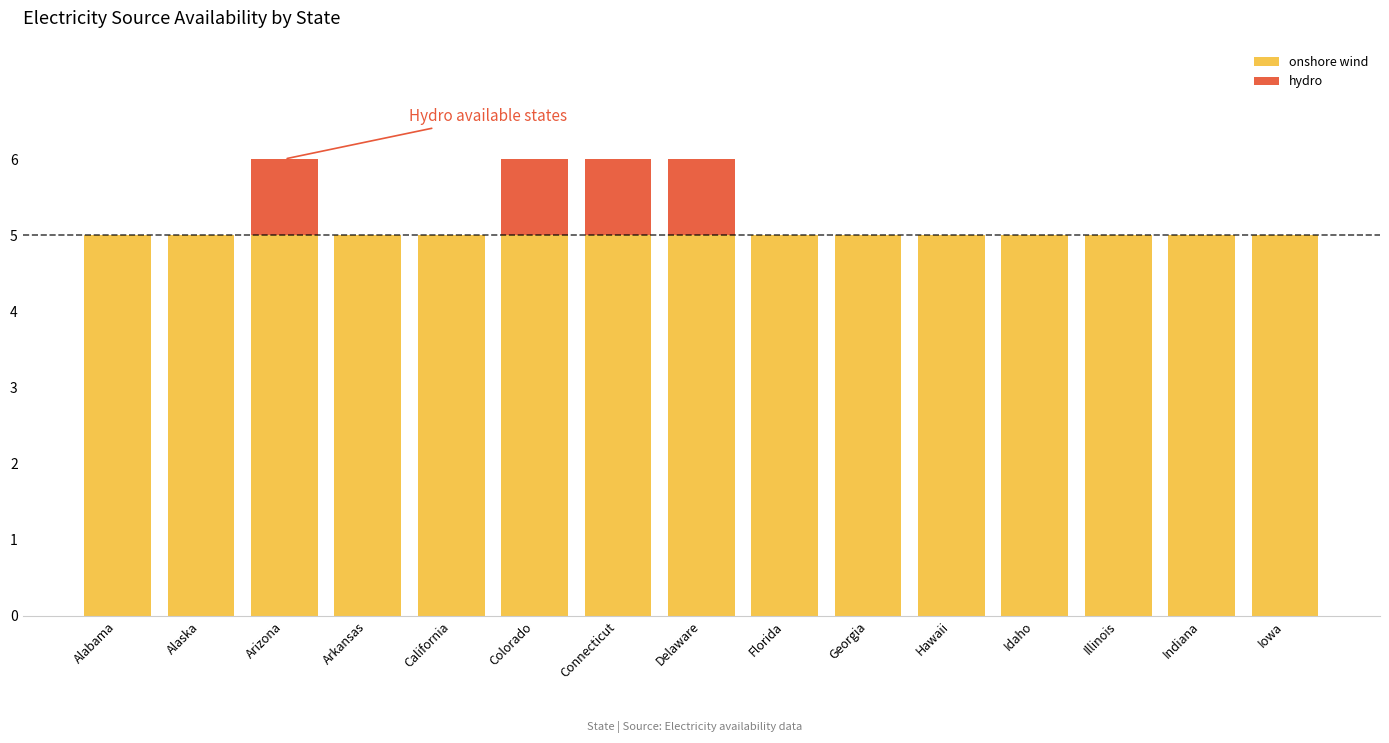

The value of onshore wind at Connecticut is 5. True or false?

True